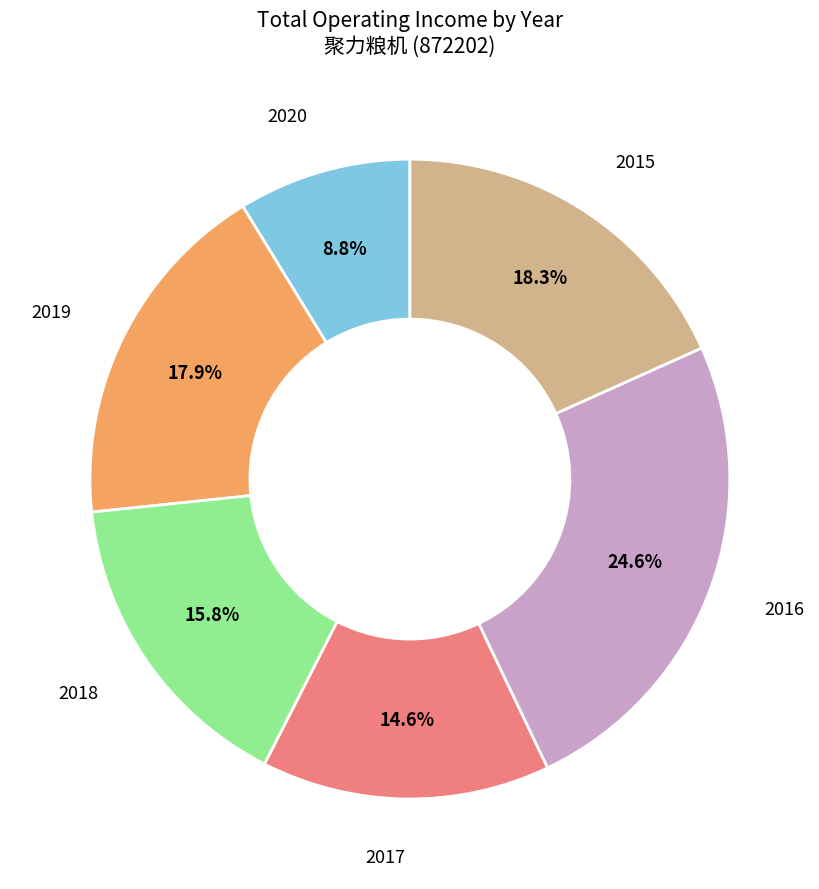

Does any single category account for the majority?

No